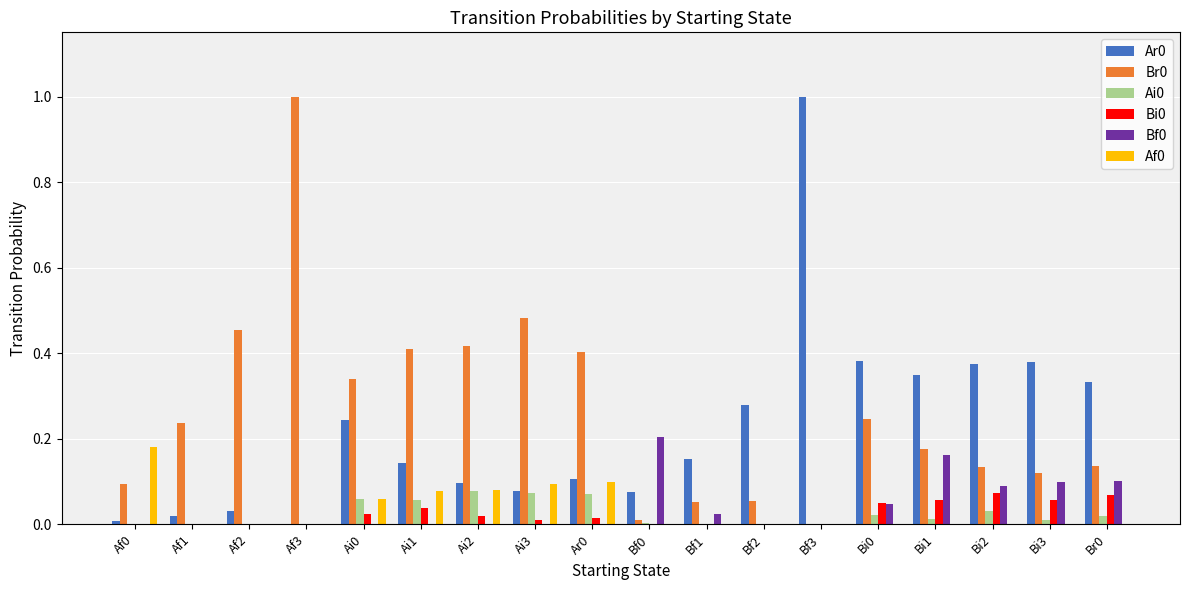

The value of Ar0 at Bf2 is 0.1. True or false?

False